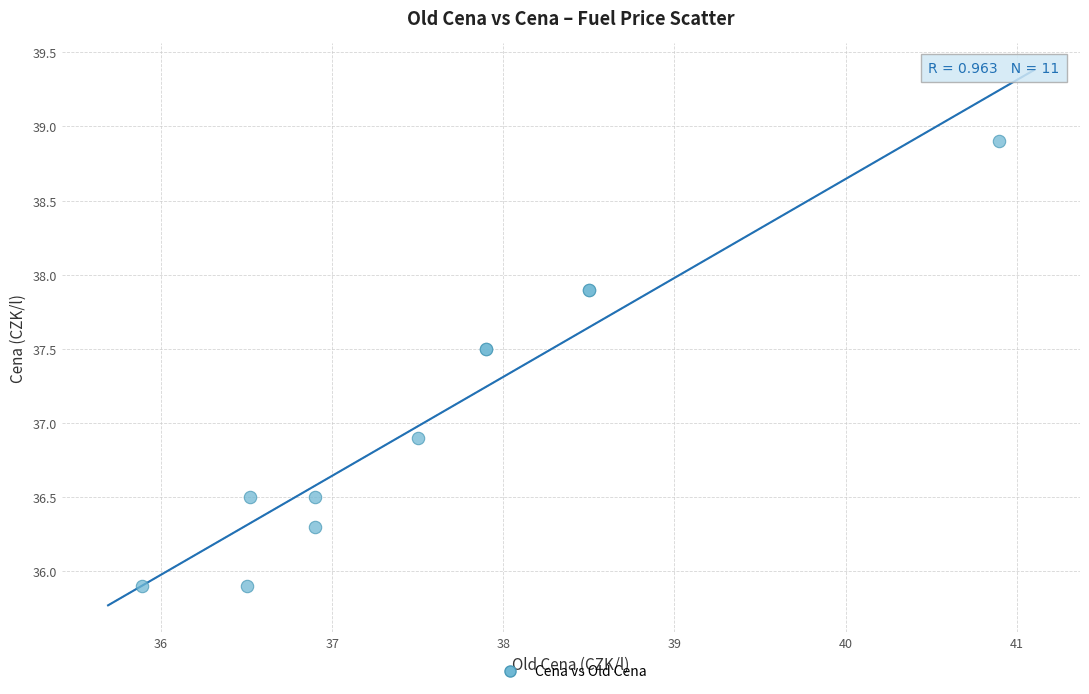

What Y value in the scatter plot is closest to 37?

36.9